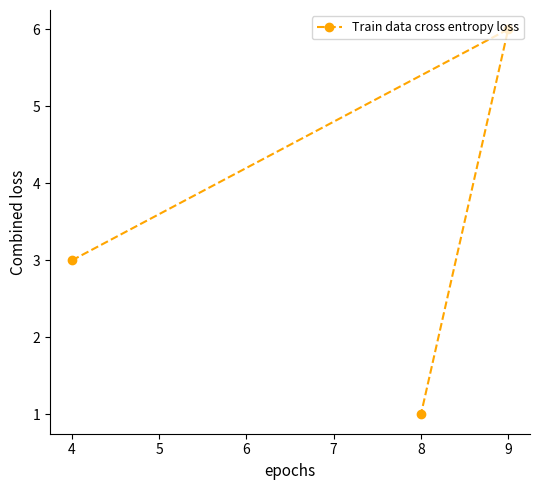

What is the change in value from 4 to 8?

-2